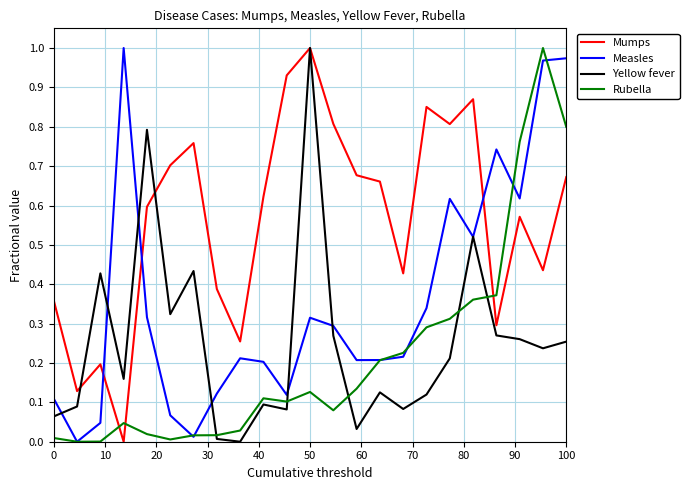

How many lines are shown in the chart?

4